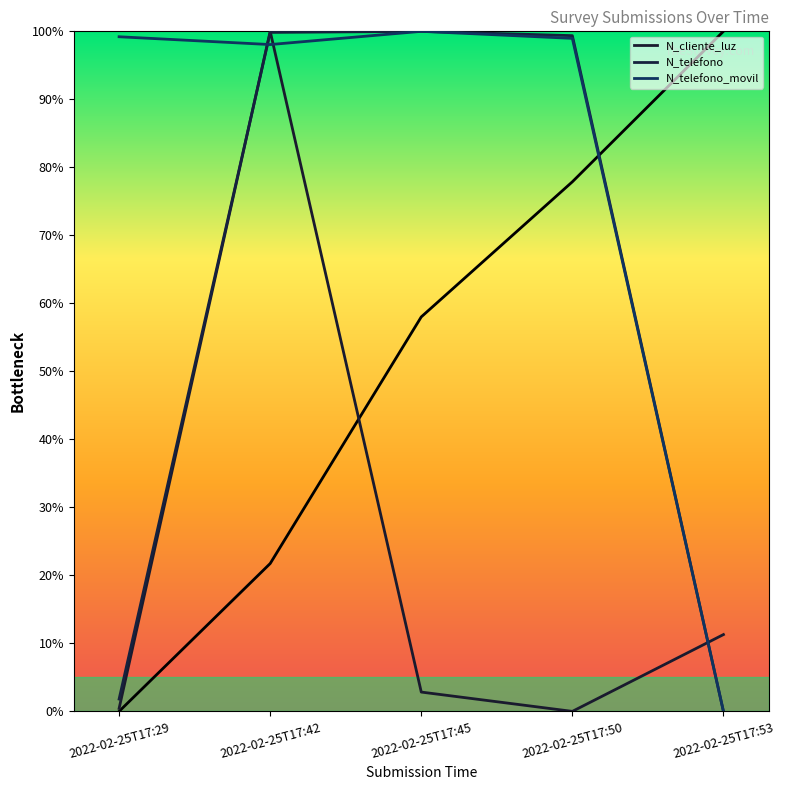

Rank the series by their average value, from lowest to highest.

N_cliente_luz, N_telefono, N_telefono_movil